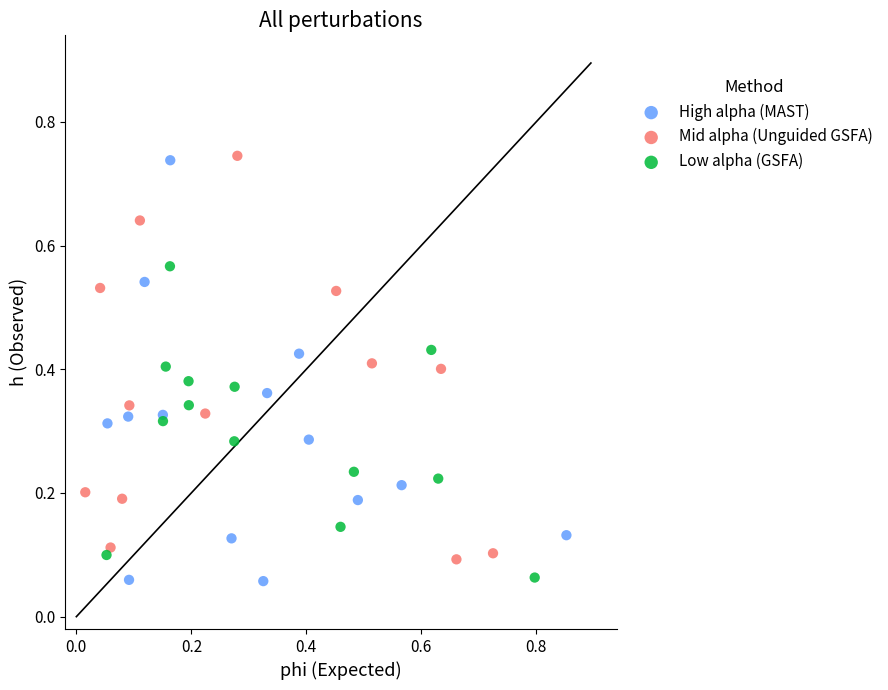

What are all the series names shown in the legend?

High alpha (MAST), Mid alpha (Unguided GSFA), Low alpha (GSFA)